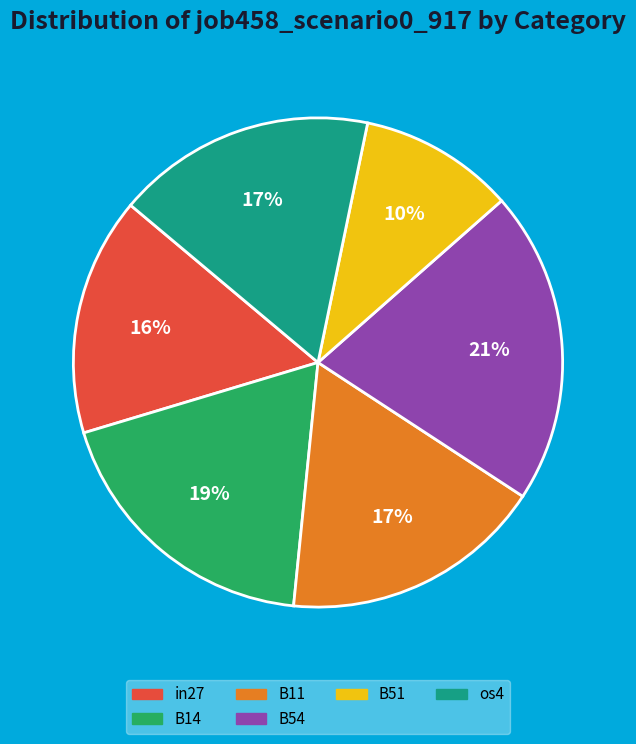

To the nearest percent, what is the average slice percentage?

17%